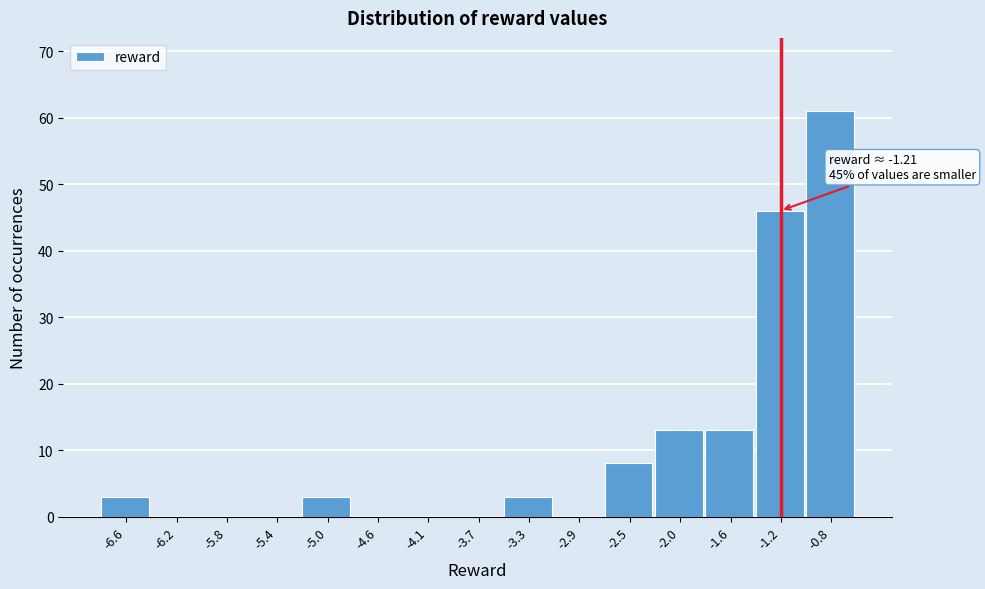

Which range on the x-axis has the tallest bar?

-1.00 to -0.60